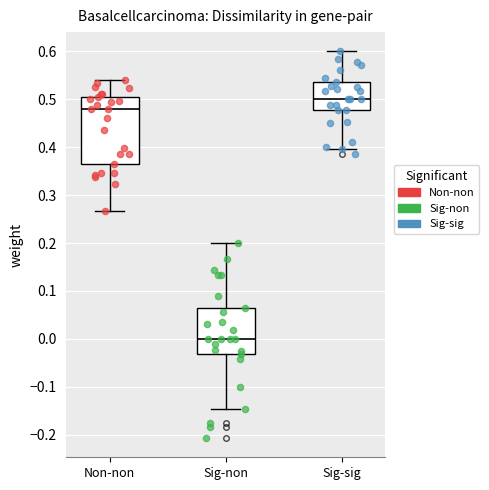

Where does the upper whisker of the box for Sig-sig end on the y-axis? The values are not printed on the chart, so give them approximately, as read against the axis.

0.60